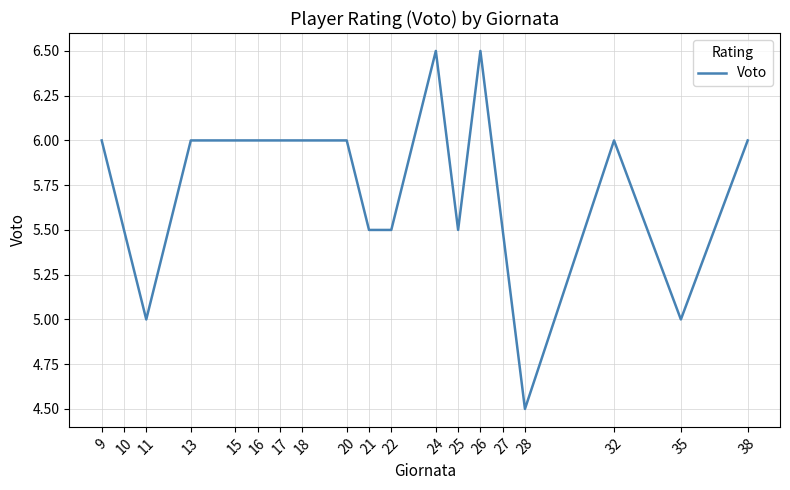

What is the maximum value shown in the chart?

6.5